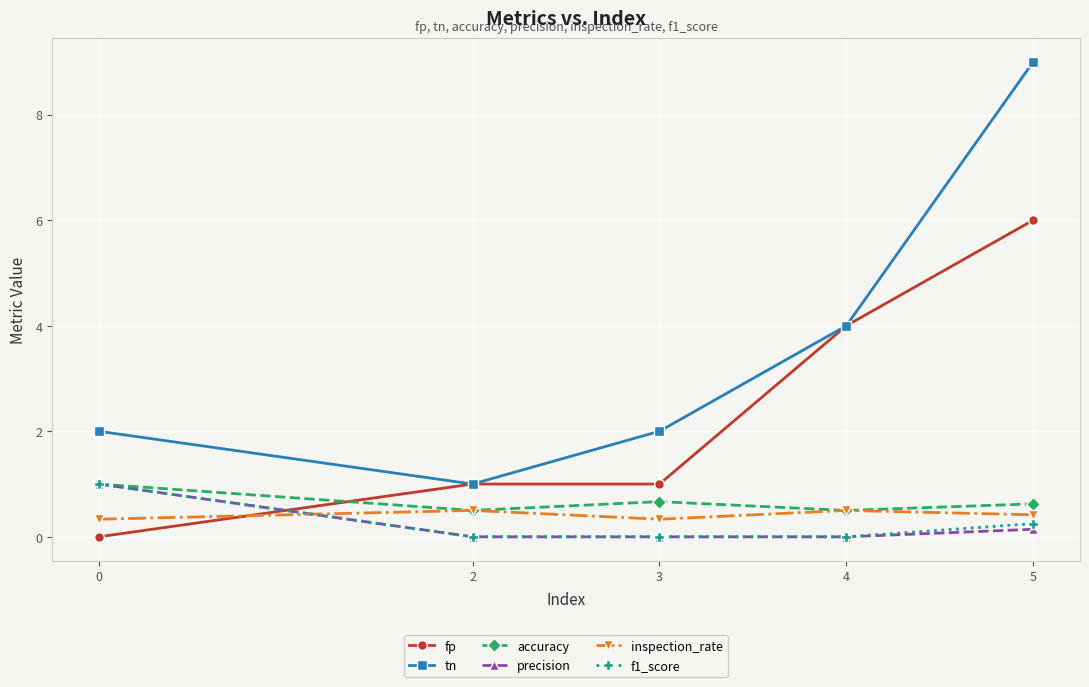

What is the value of the precision point at the 5th from the left?

0.1